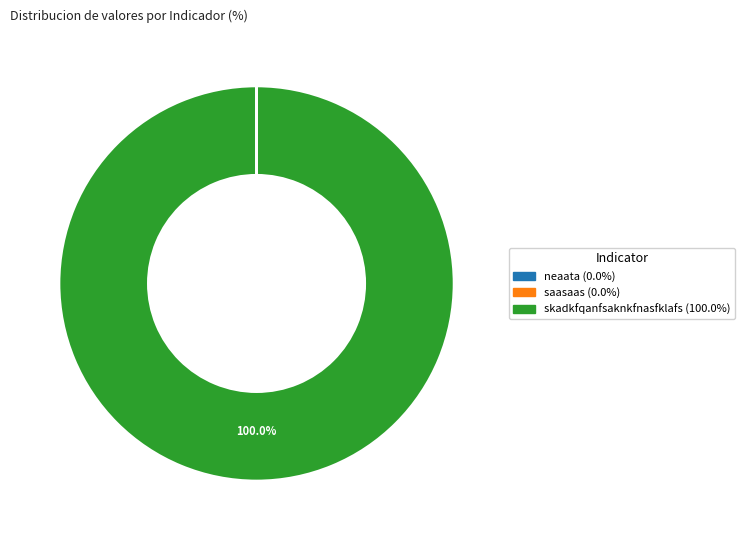

Which category accounts for the majority?

skadkfqanfsaknkfnasfklafs